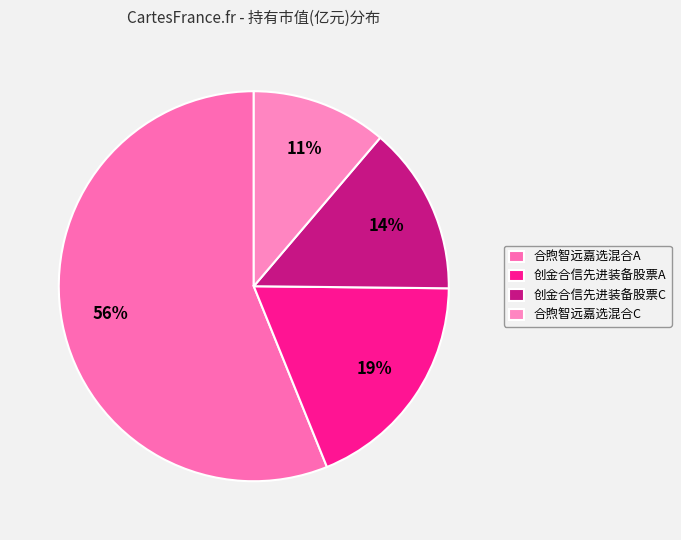

Is it true that 创金合信先进装备股票A is 26% of the pie?

False